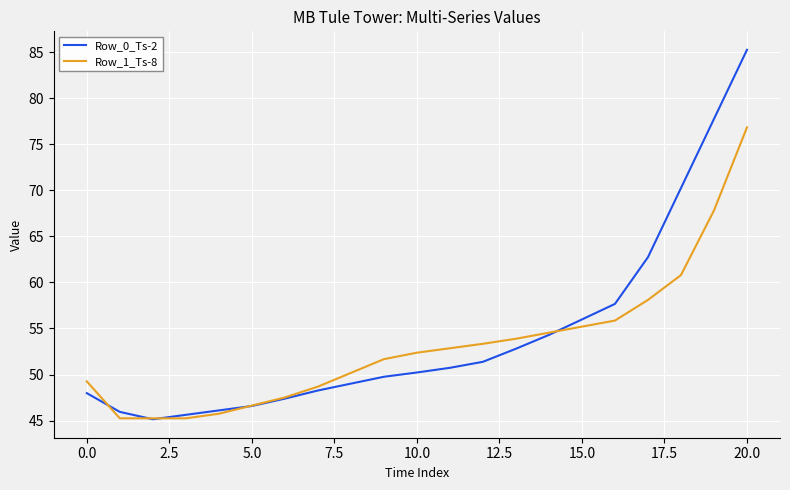

What is the maximum value shown in the chart?

85.2